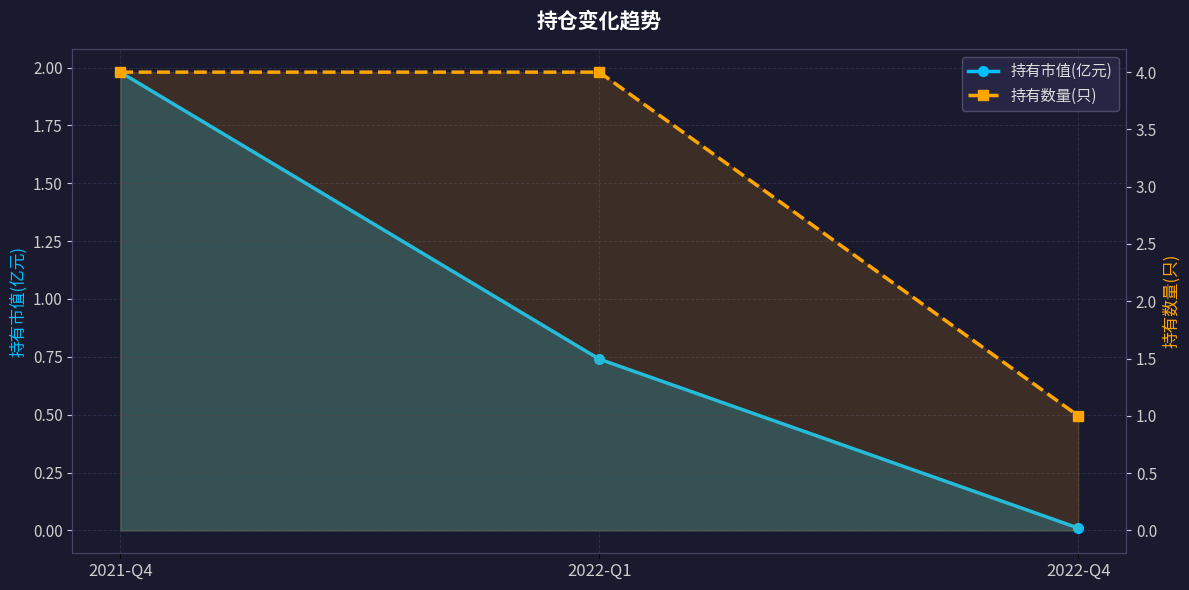

Reading left to right, transcribe all the data shown in this chart.

持有市值(亿元): 2021-Q4=2.0	2022-Q1=0.7	2022-Q4=0.0
持有数量(只): 2021-Q4=4.0	2022-Q1=4.0	2022-Q4=1.0